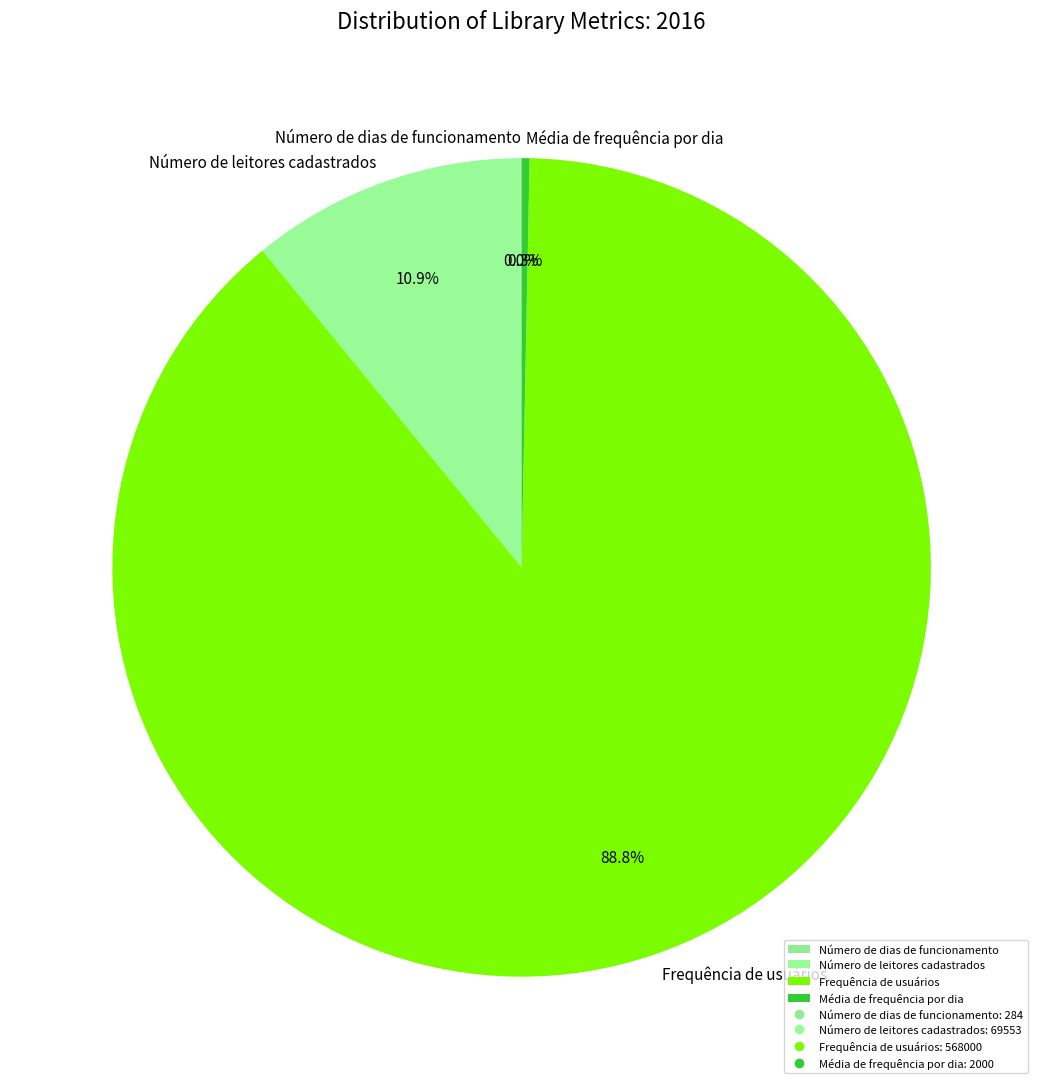

What percentage is NOT represented by Média de frequência por dia?

99.7%